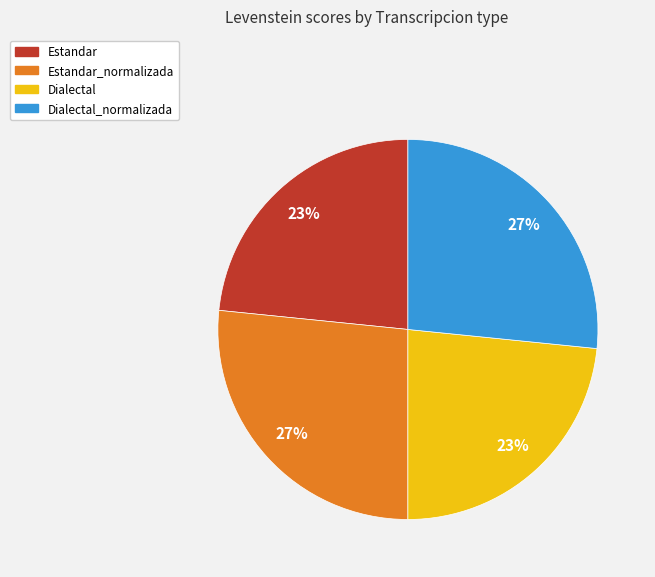

True or false: Dialectal accounts for 23% of the total.

True